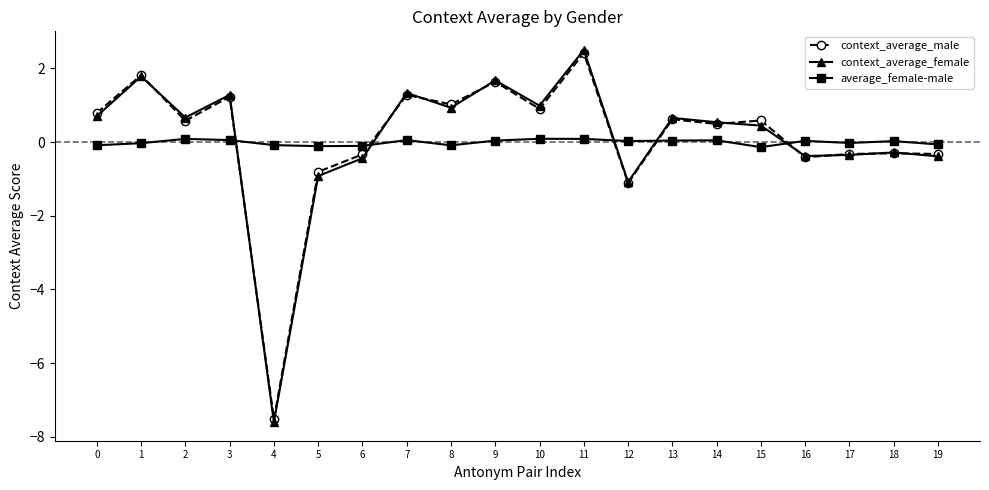

Which category has the lowest value across all series?

4